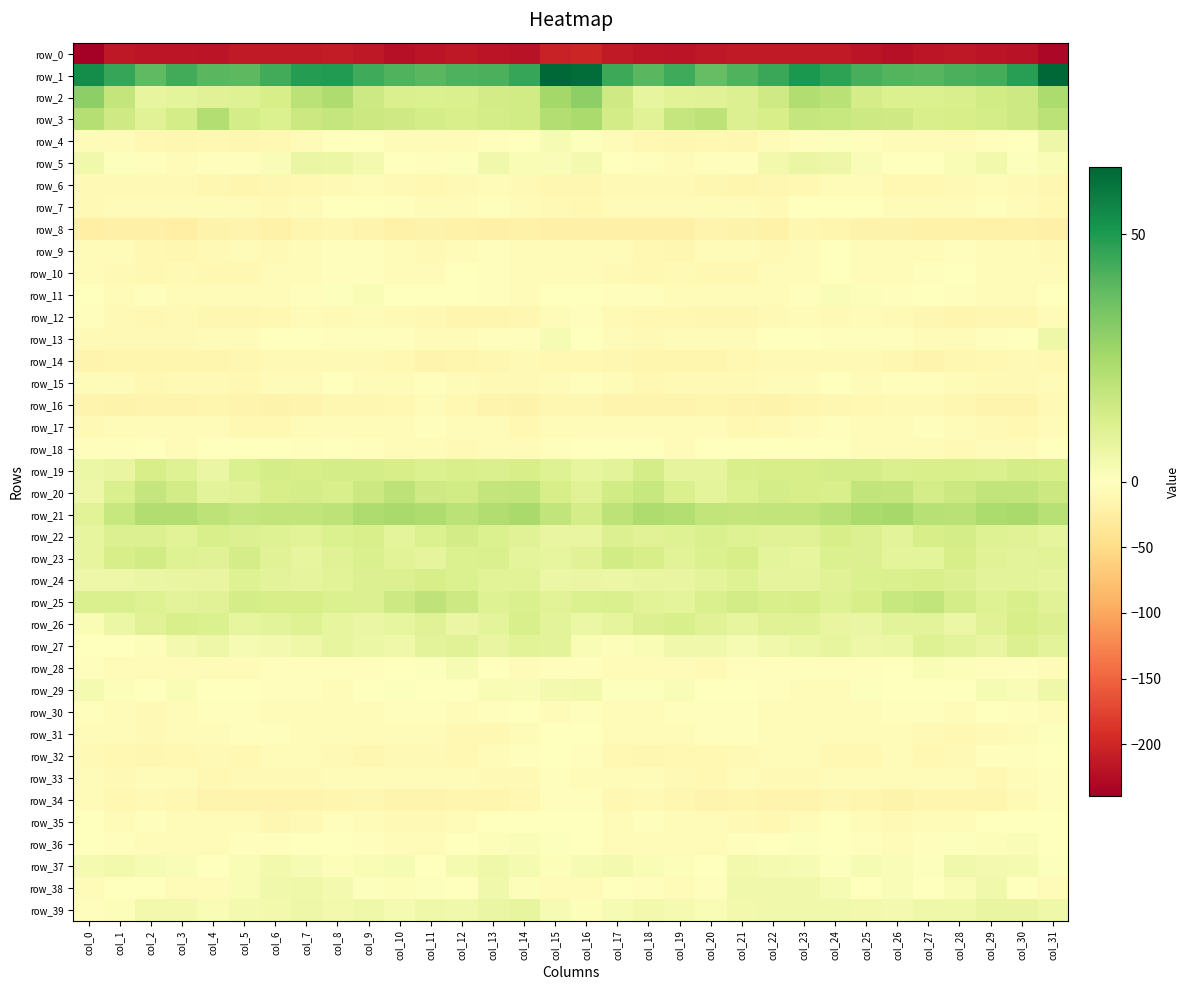

What is the approximate value of row_0 at col_12?

-213.3